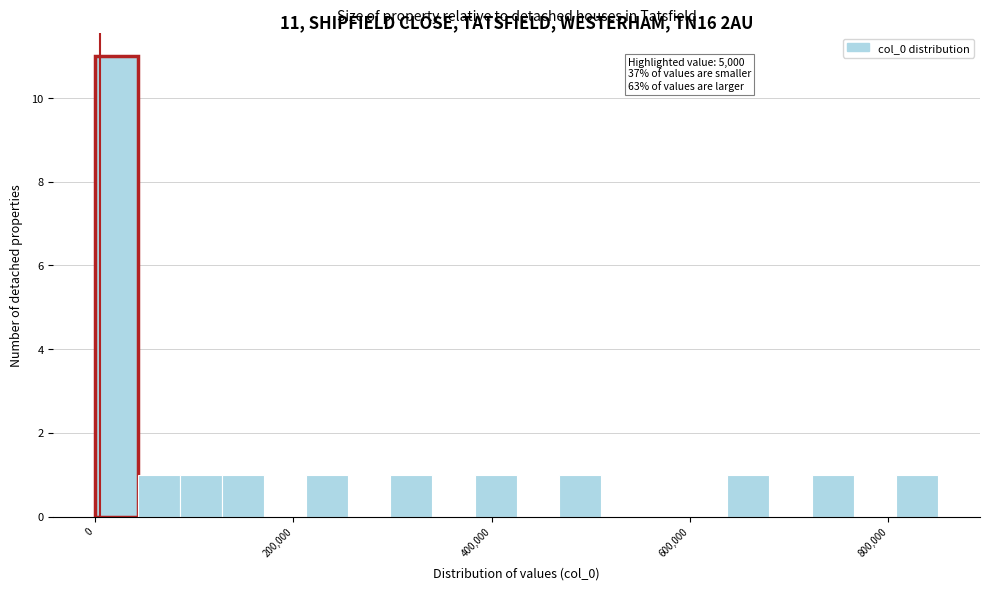

Around what value on the x-axis is the tallest bar? Give the approximate position of its centre, as read against the axis.

20000